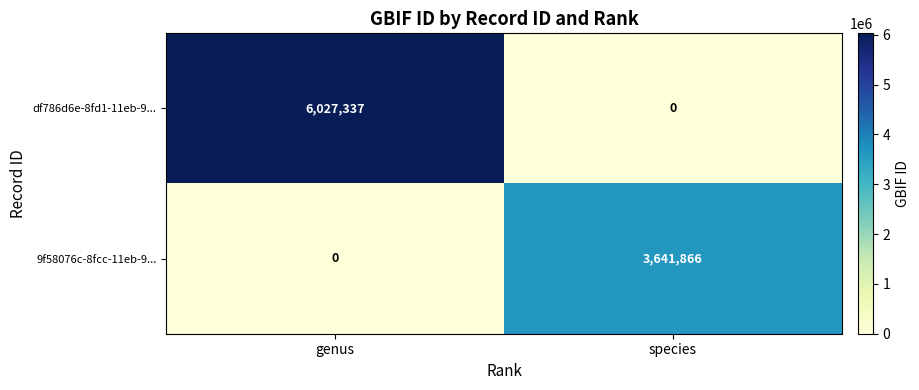

Reading left to right, transcribe all the data shown in this chart.

df786d6e-8fd1-11eb-9...: 6027337	0
9f58076c-8fcc-11eb-9...: 0	3641866